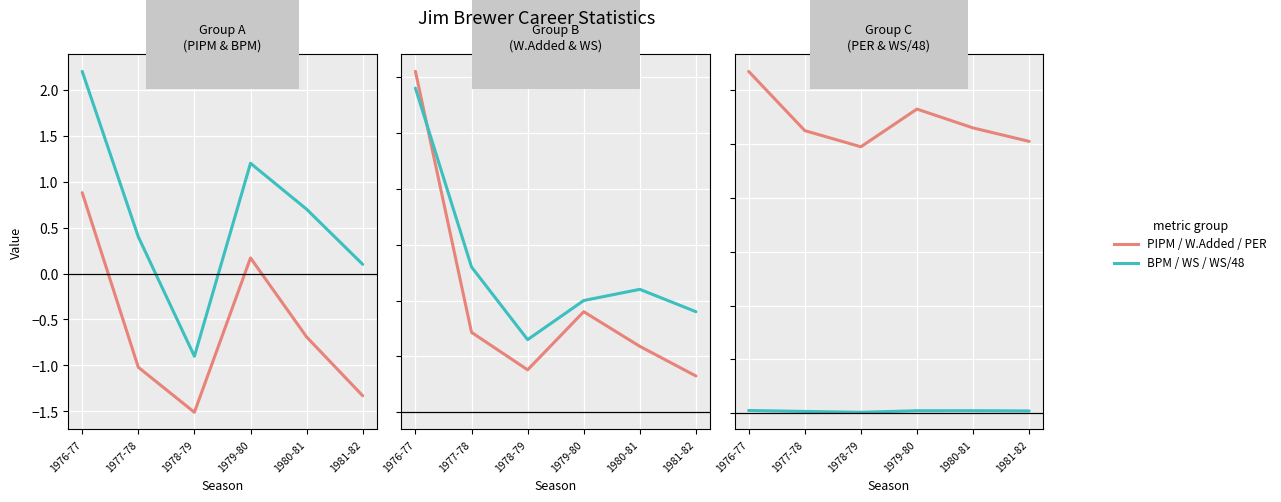

Is the value of PER at 1977-78 greater than the value of BPM at 1976-77?

Yes